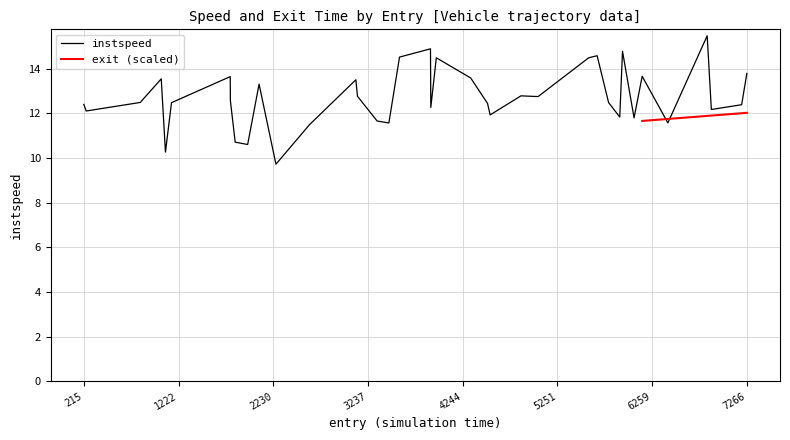

How many data points are less than 12?

11